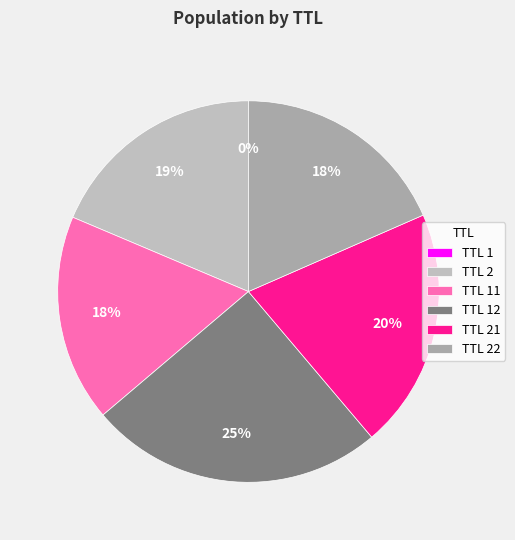

Is there a majority slice in this chart?

No